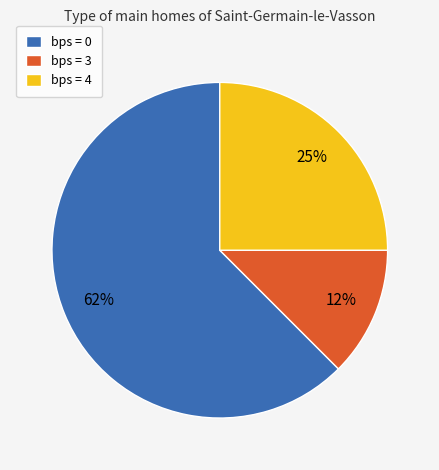

Which category has the biggest portion of the pie?

bps = 0